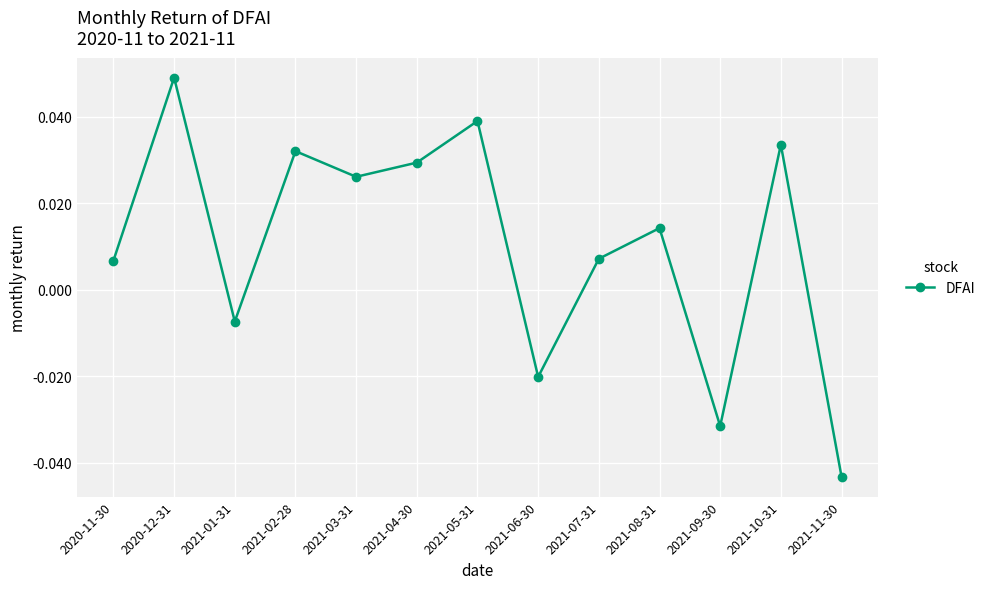

What is the label of the 3rd point from the left?

2021-01-31